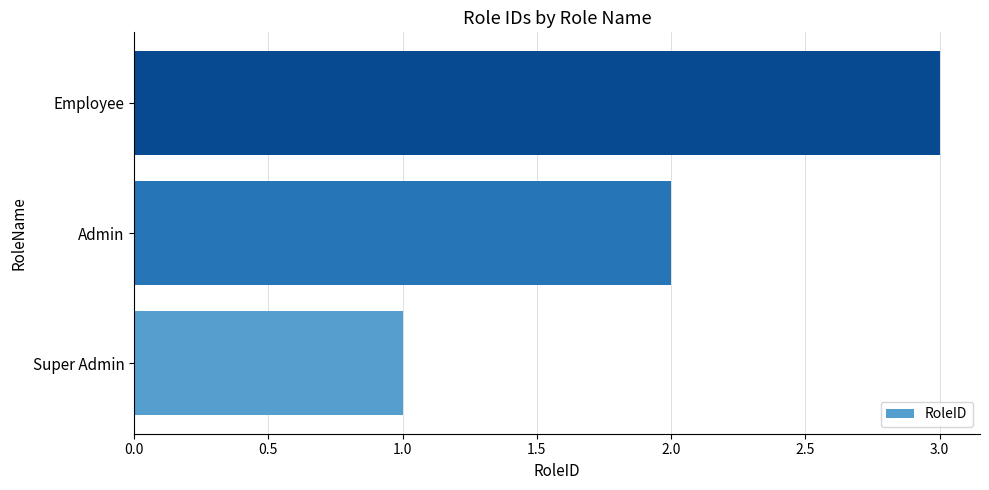

True or false: the data shows 2 at Admin.

True